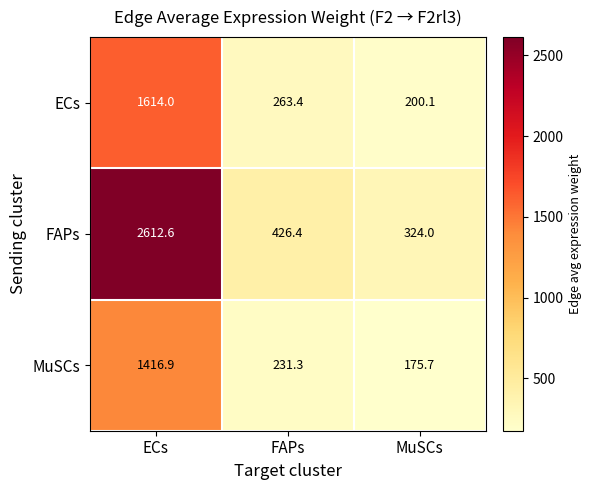

Reading left to right, what are all the values shown in this chart?

ECs: 1614.0	263.4	200.1
FAPs: 2612.6	426.4	324.0
MuSCs: 1416.9	231.3	175.7